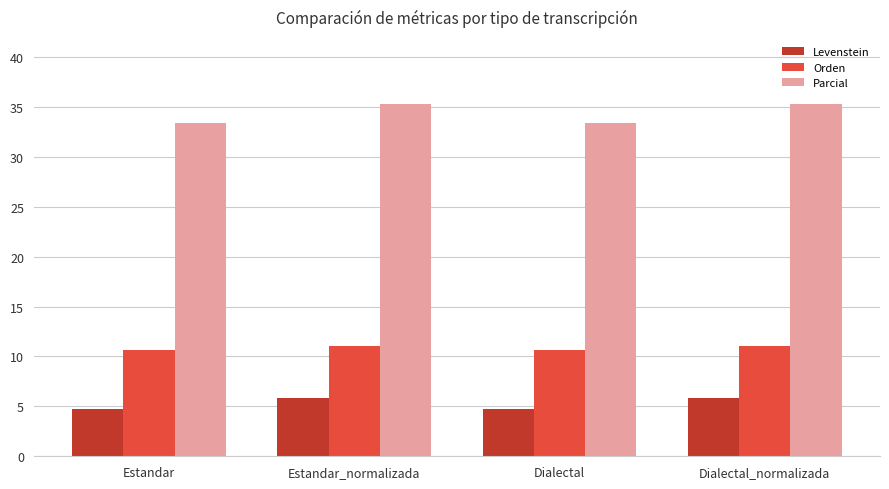

What is the label of the 4th bar from the left?

Dialectal_normalizada